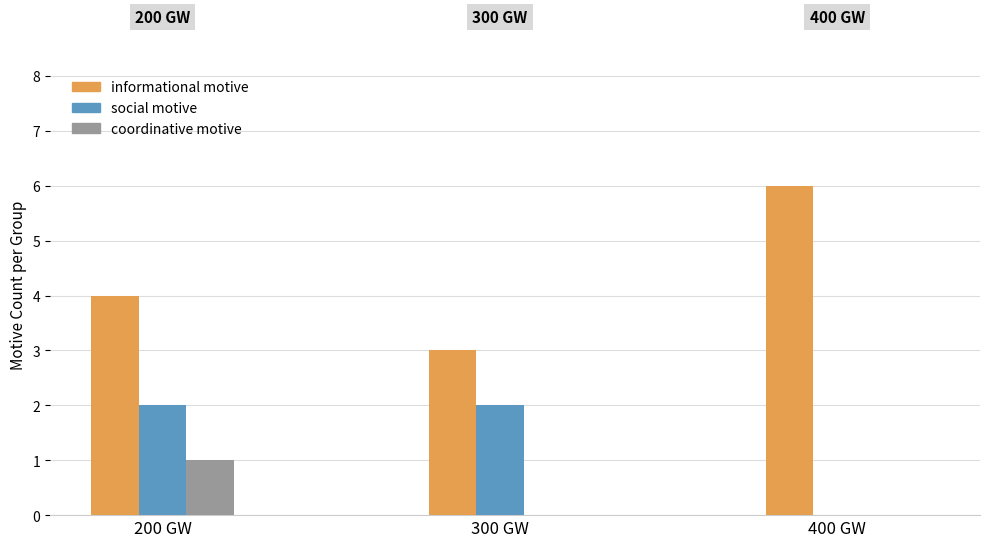

What is the sum of all coordinative motive values?

1